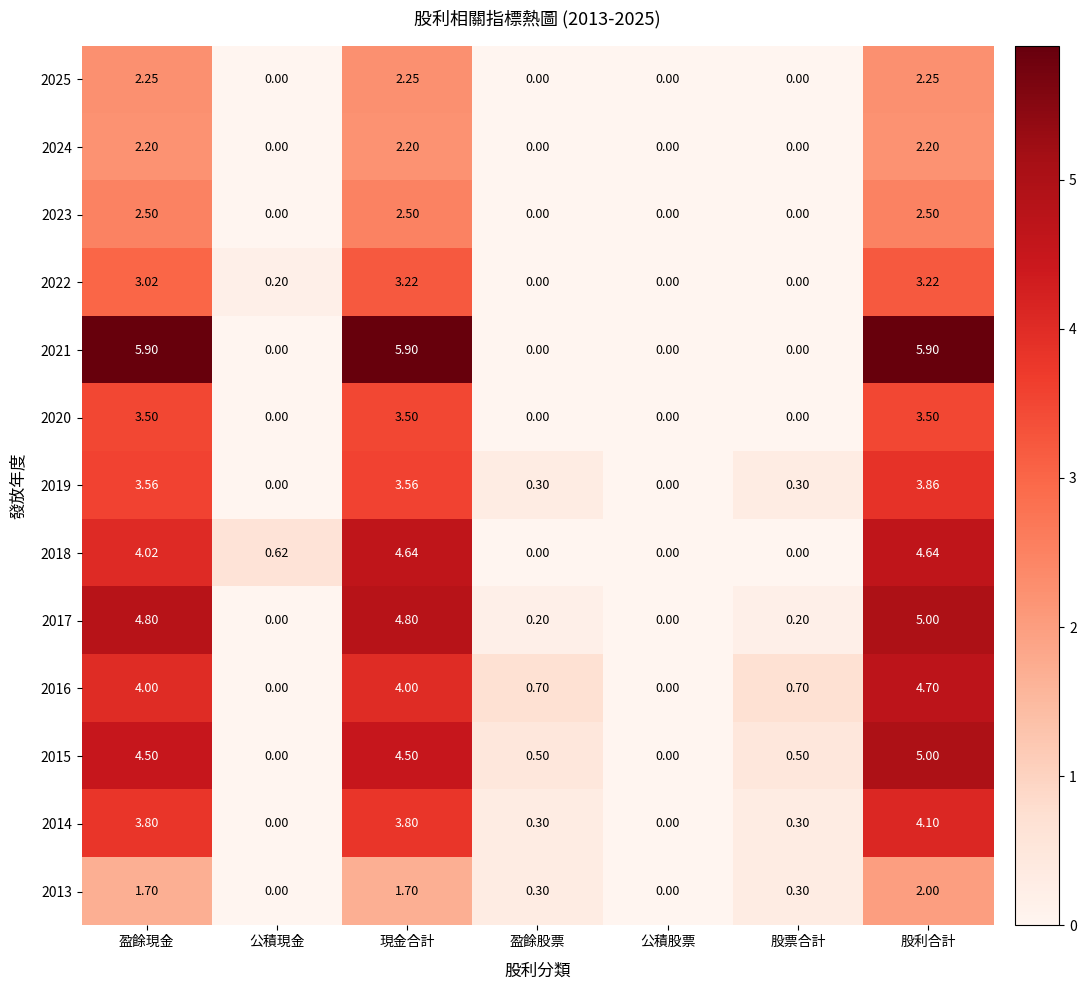

At how many categories does at least one series exceed 2?

3